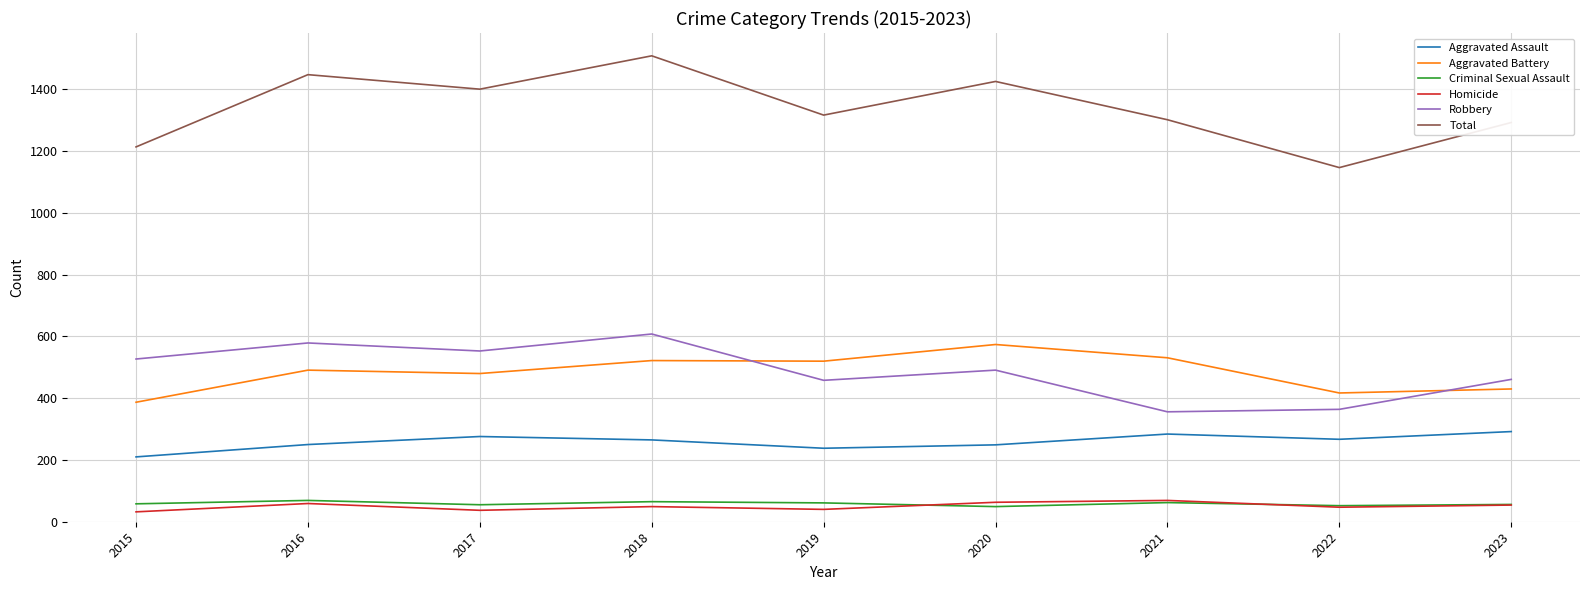

What is the sum of all Aggravated Assault values?

2331